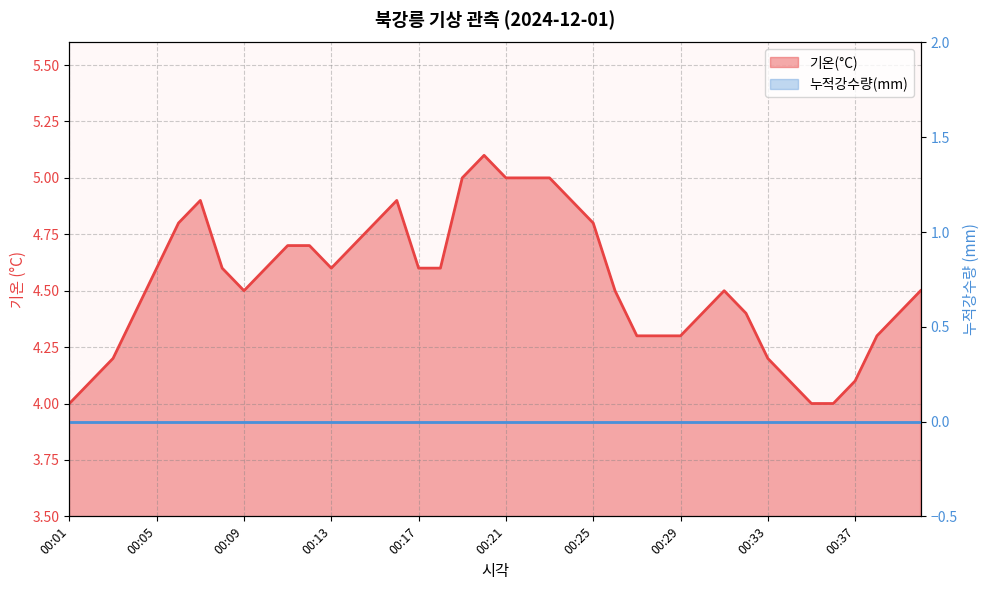

Rank the categories by value from lowest to highest.

00:01, 00:35, 00:36, 00:02, 00:34, 00:37, 00:03, 00:33, 00:27, 00:28, 00:29, 00:38, 00:04, 00:30, 00:32, 00:39, 00:09, 00:26, 00:31, 00:40, 00:05, 00:08, 00:10, 00:13, 00:17, 00:18, 00:11, 00:12, 00:14, 00:06, 00:15, 00:25, 00:07, 00:16, 00:24, 00:19, 00:21, 00:22, 00:23, 00:20